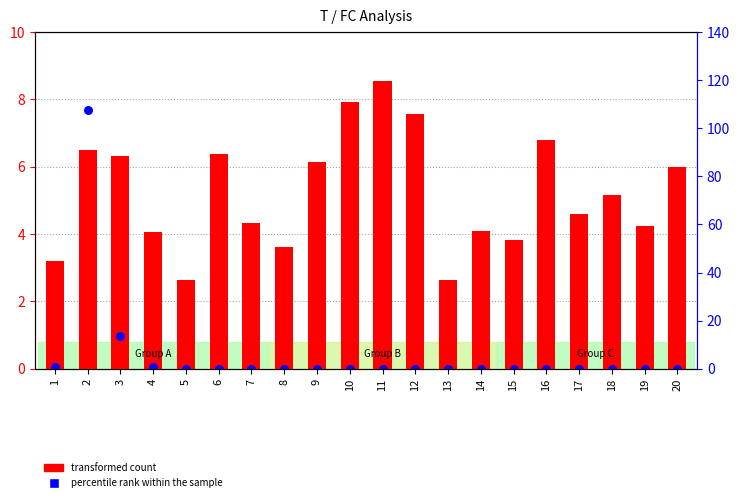

Which series contains the highest Y value?

transformed count